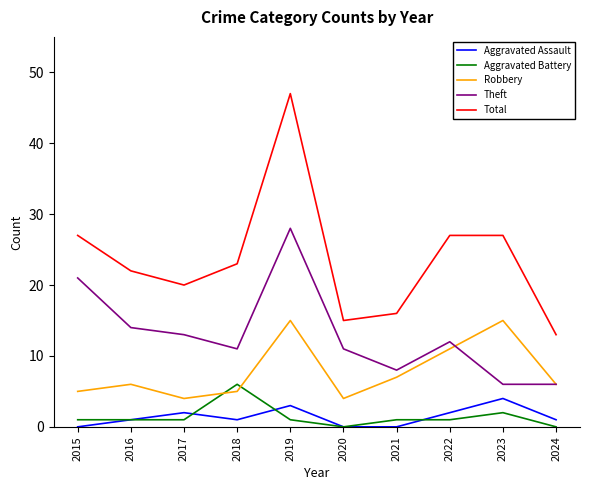

Is the value of Robbery at 2016 greater than the value of Aggravated Assault at 2019?

Yes